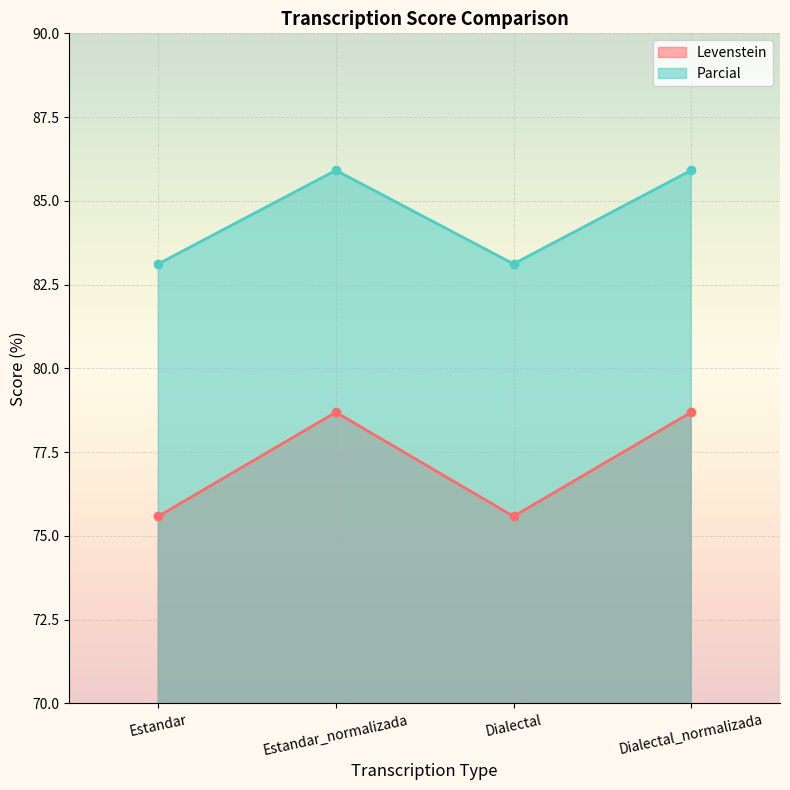

True or false: Levenstein and Parcial intersect in this chart.

False